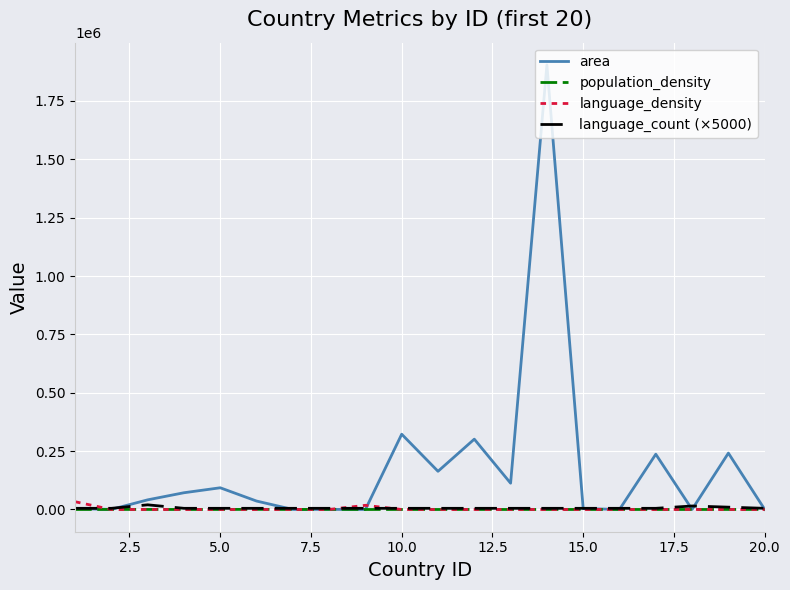

At how many categories does at least one series exceed 360440?

1